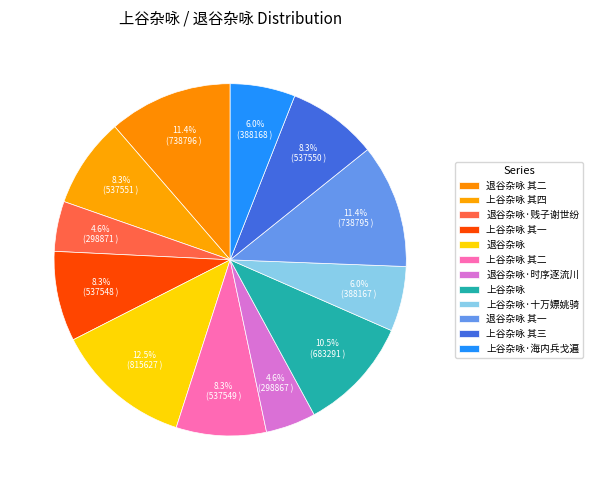

How many slices are in this pie chart?

12